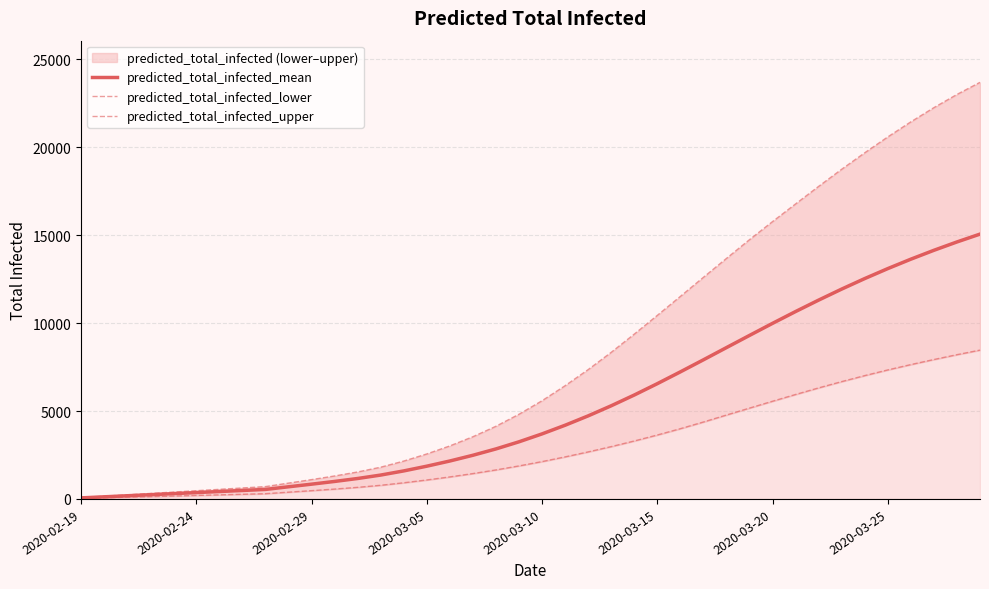

What is the smallest value displayed?

33